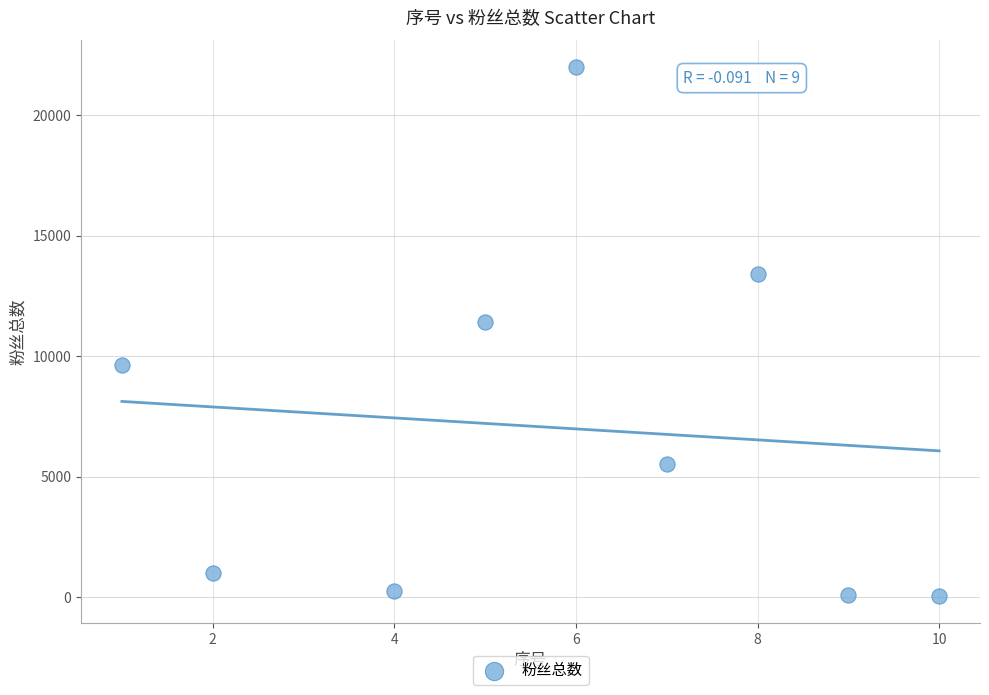

What Y value in the scatter plot is closest to 11016?

11400